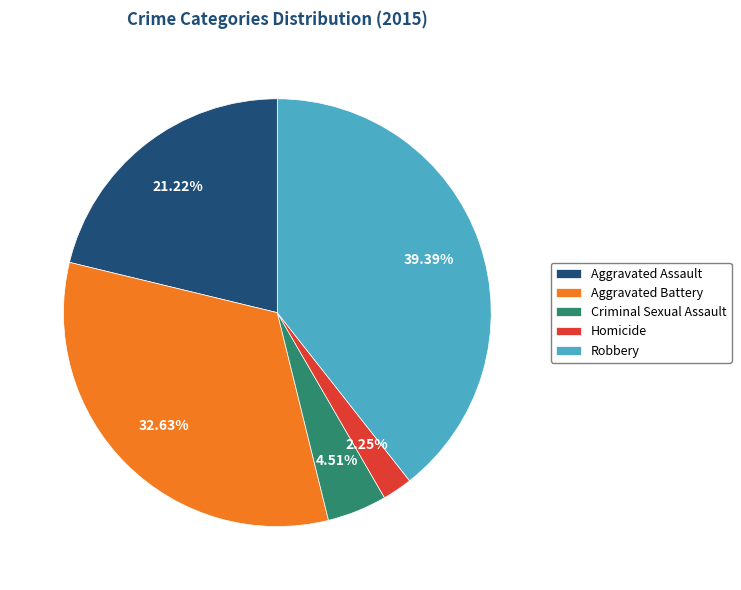

The Aggravated Battery slice represents 22% of the pie. True or false?

False